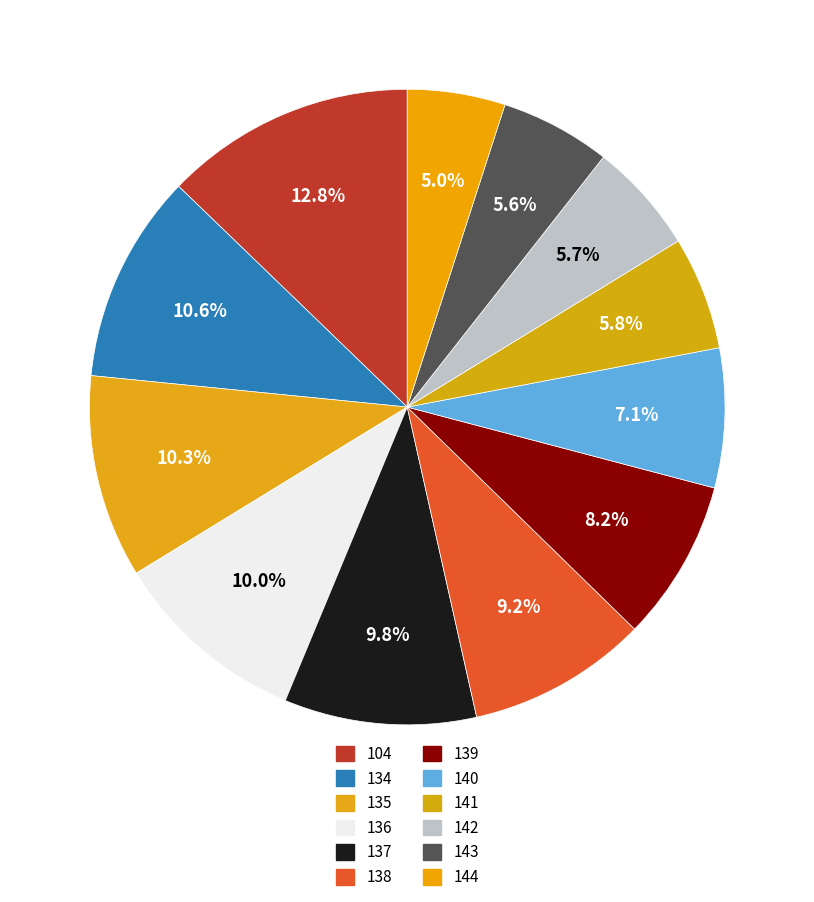

How much of the chart is everything except 143?

94.4%